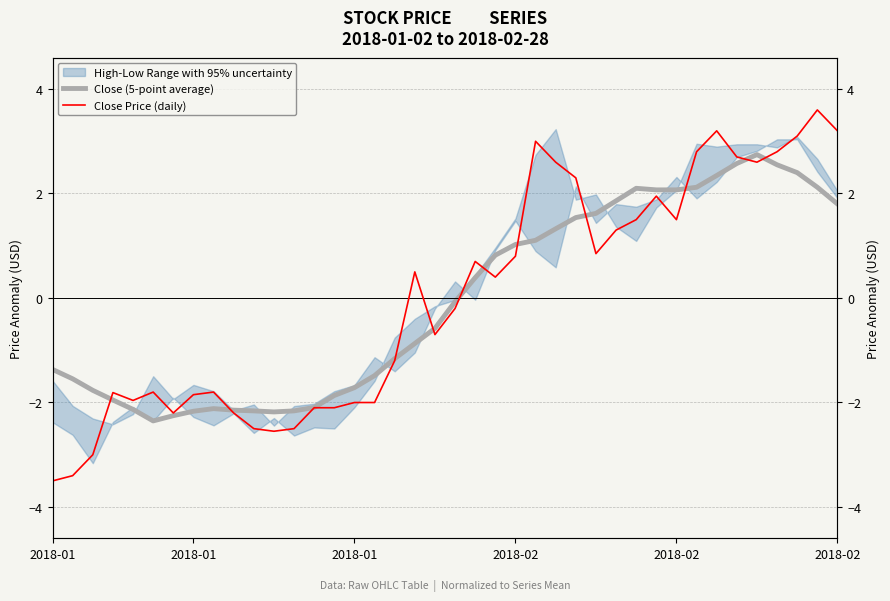

How many values in the Close (5-point average) series are below 0?

21